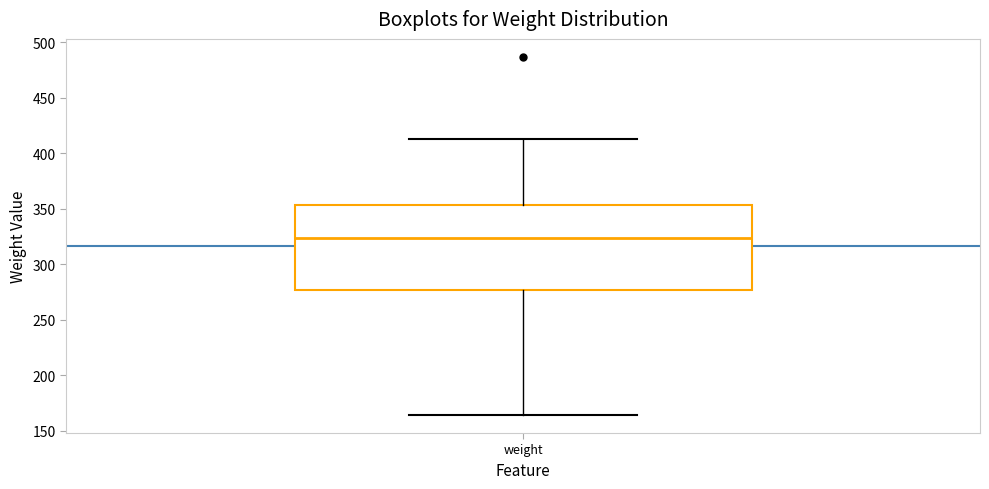

Read this box plot against the y-axis: the position of the median line, the range covered by the box, and the ends of both whiskers. The values are not printed on the chart, so give them approximately, as read against the axis.

median 325, box 275 to 355, whiskers 165 to 415